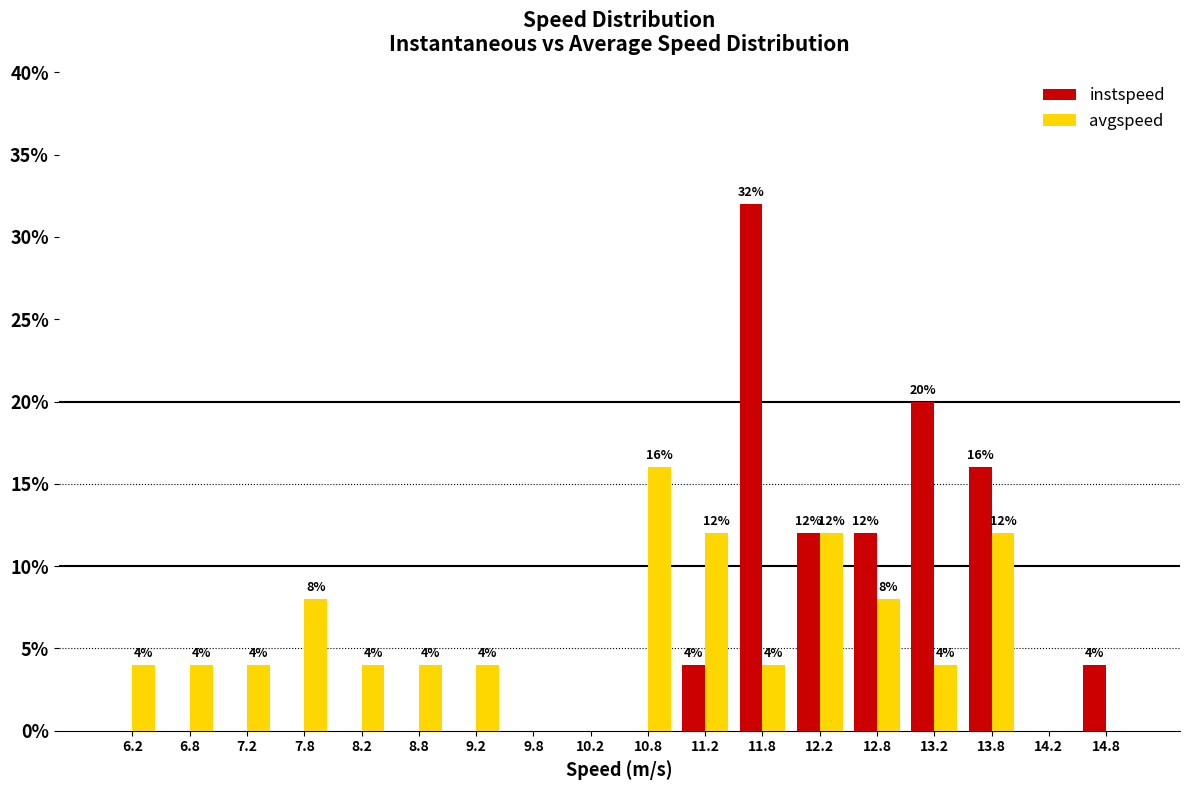

In the instspeed series, which range on the x-axis has the tallest bar?

11.5 to 12.0